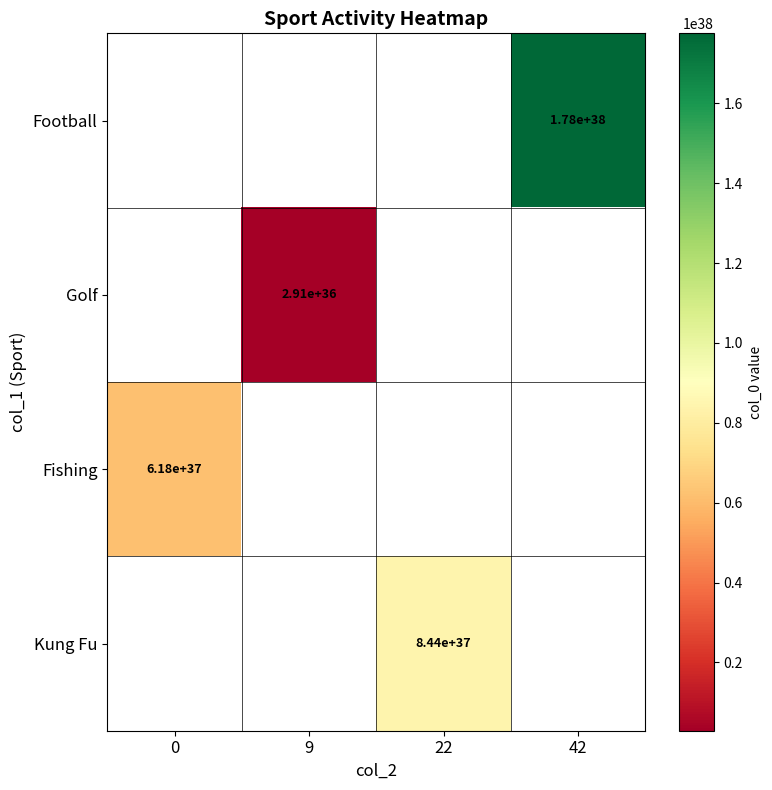

True or false: Football has a value of 178000000000000013748979461341606576128 at 42.

True